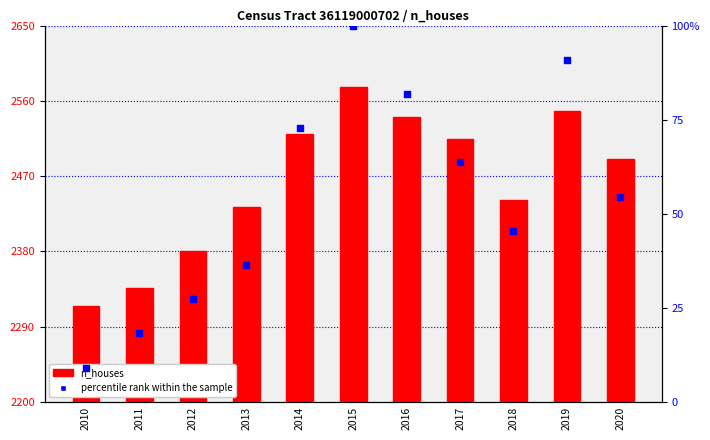

At how many categories does at least one series exceed 1930?

11